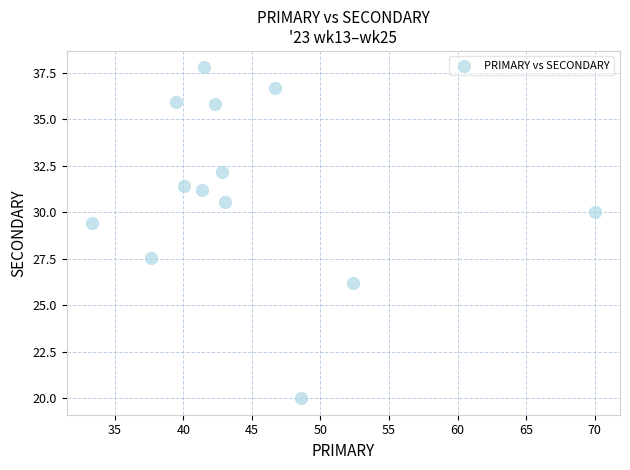

What Y value in the scatter plot is closest to 28?

27.5